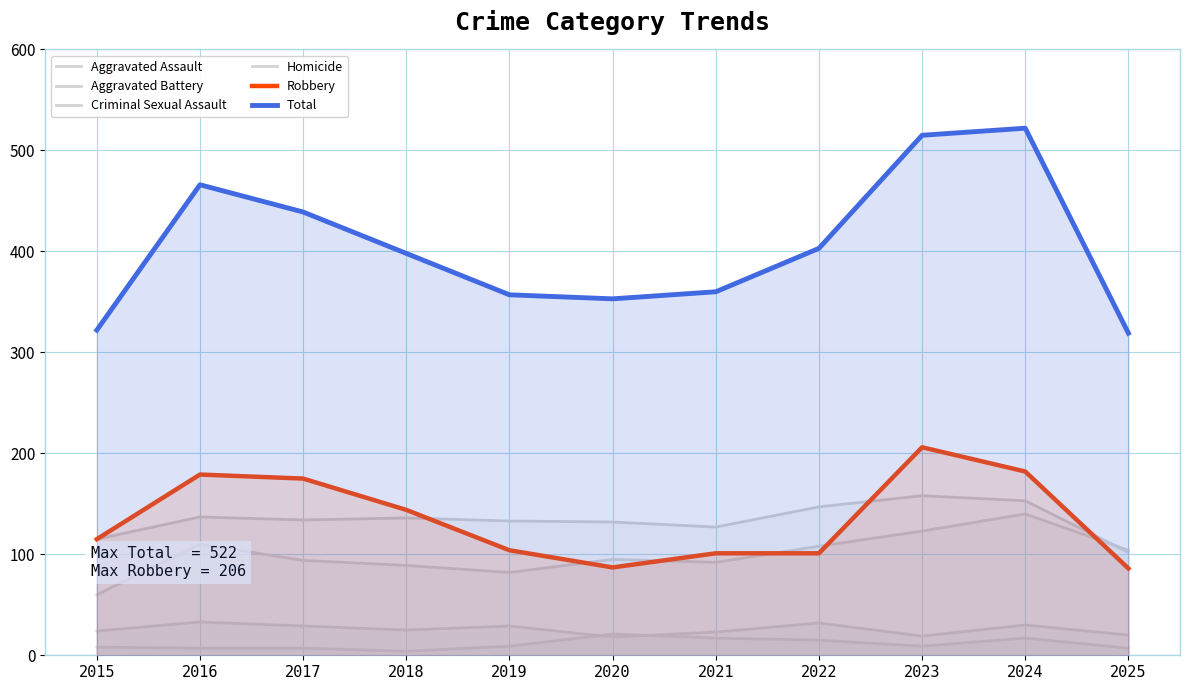

True or false: Criminal Sexual Assault and Robbery intersect in this chart.

False